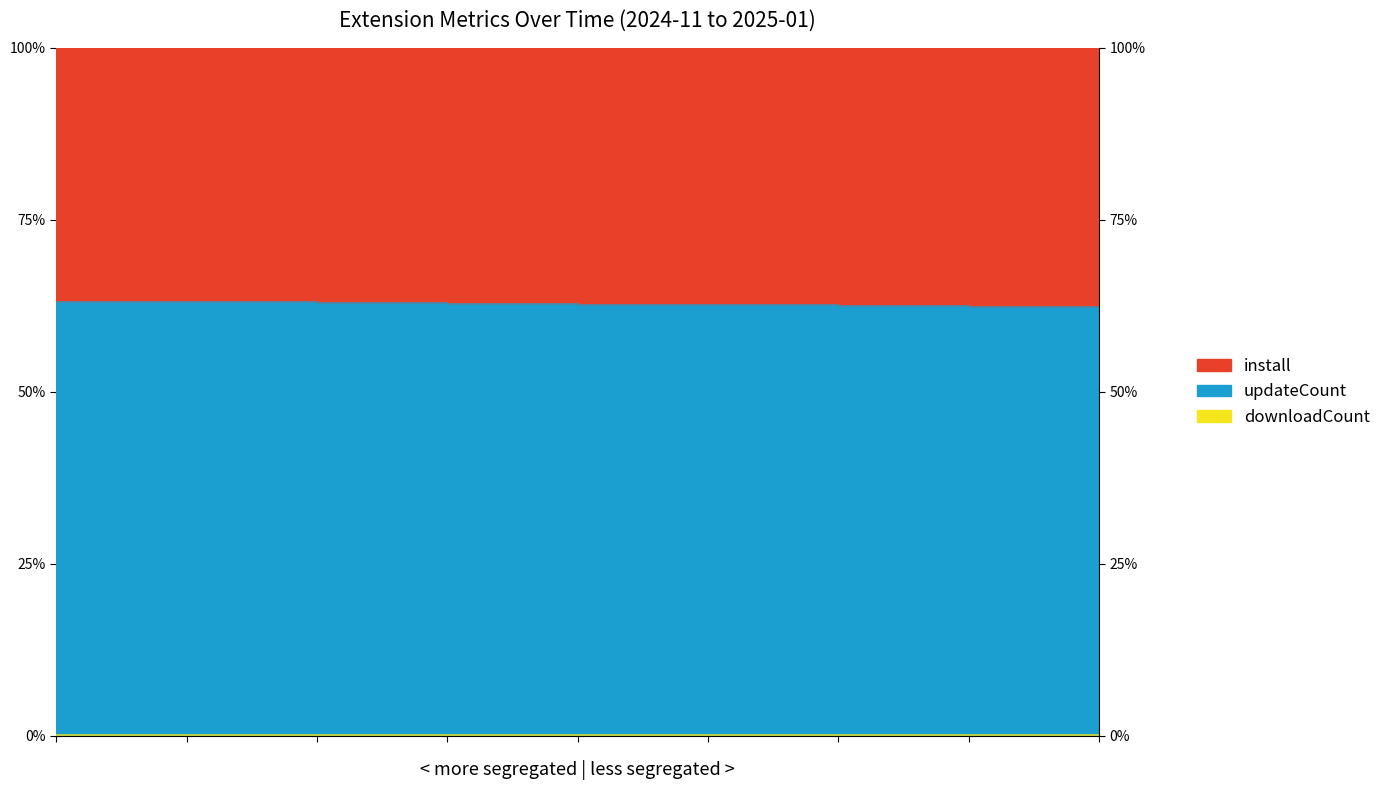

Which series has the widest spread of values?

install